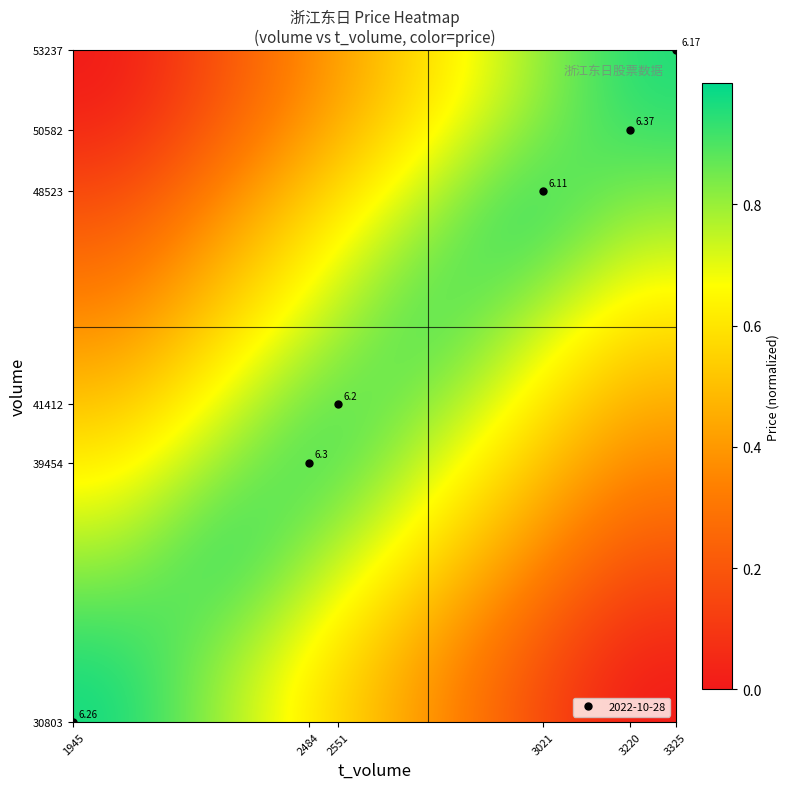

What is the greatest value displayed?

1.0